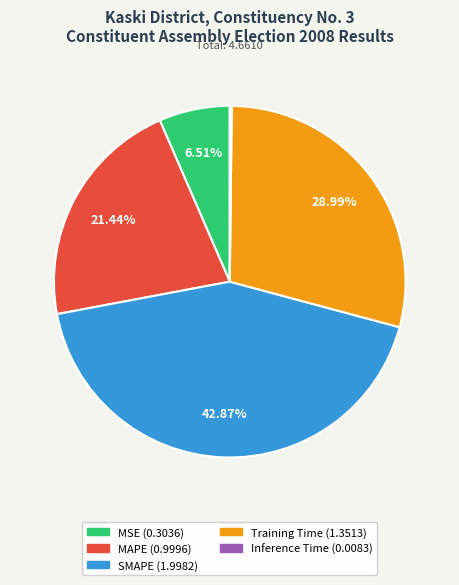

To the nearest percent, what is the difference between the largest and smallest slice percentages?

43%